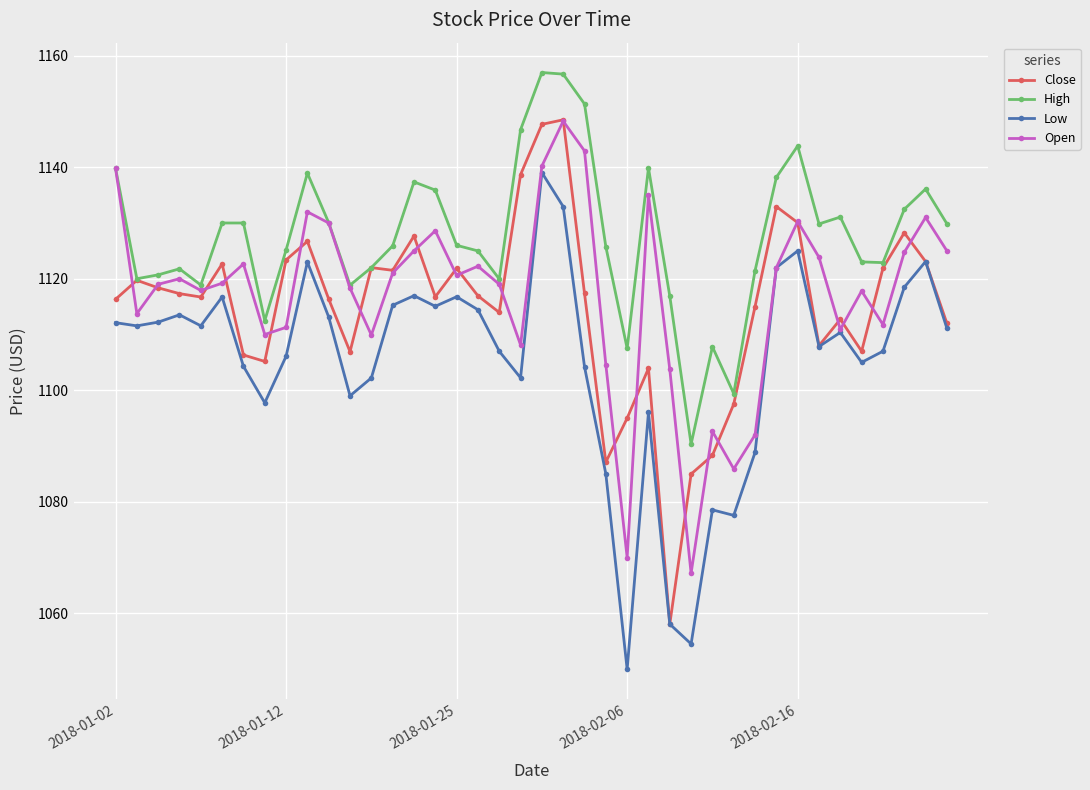

Which series has the largest total across all categories?

High